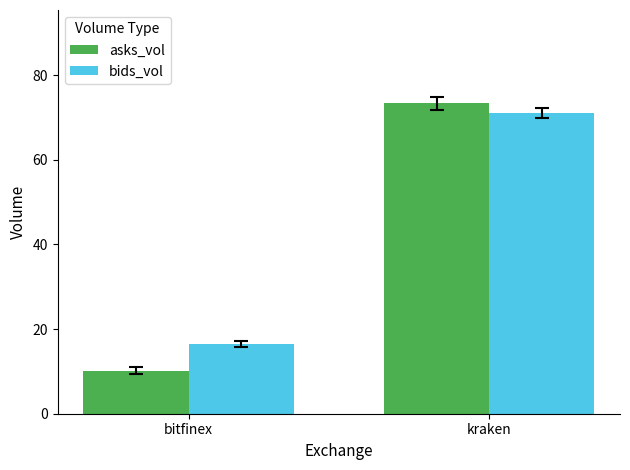

Rank the categories by asks_vol value from lowest to highest.

bitfinex, kraken